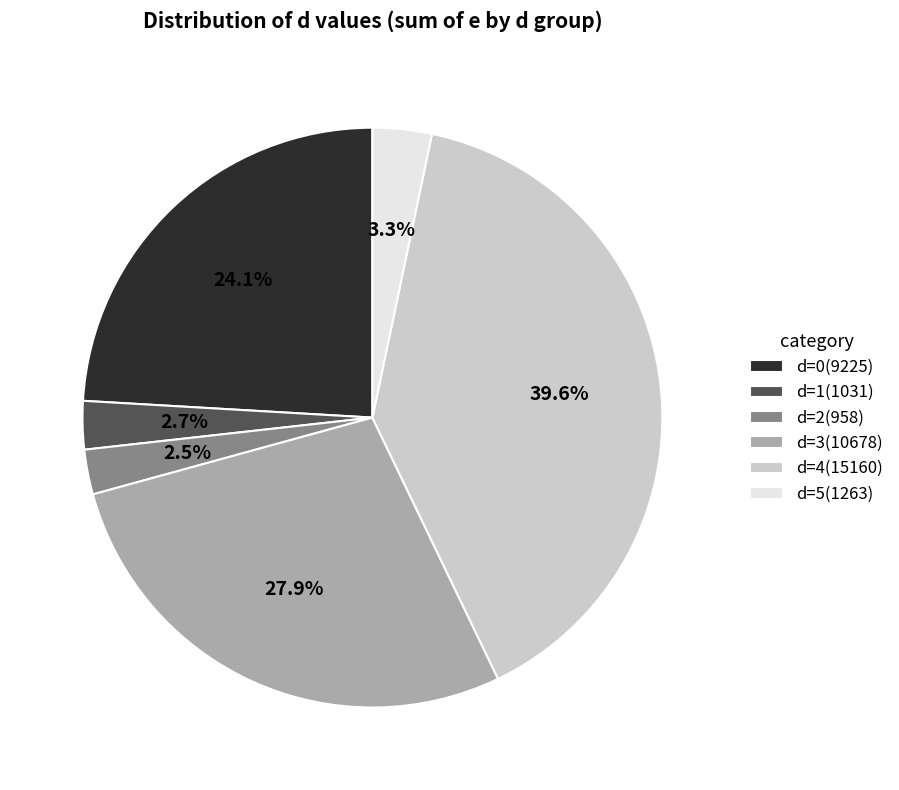

Is there any slice that represents more than half of the pie?

No